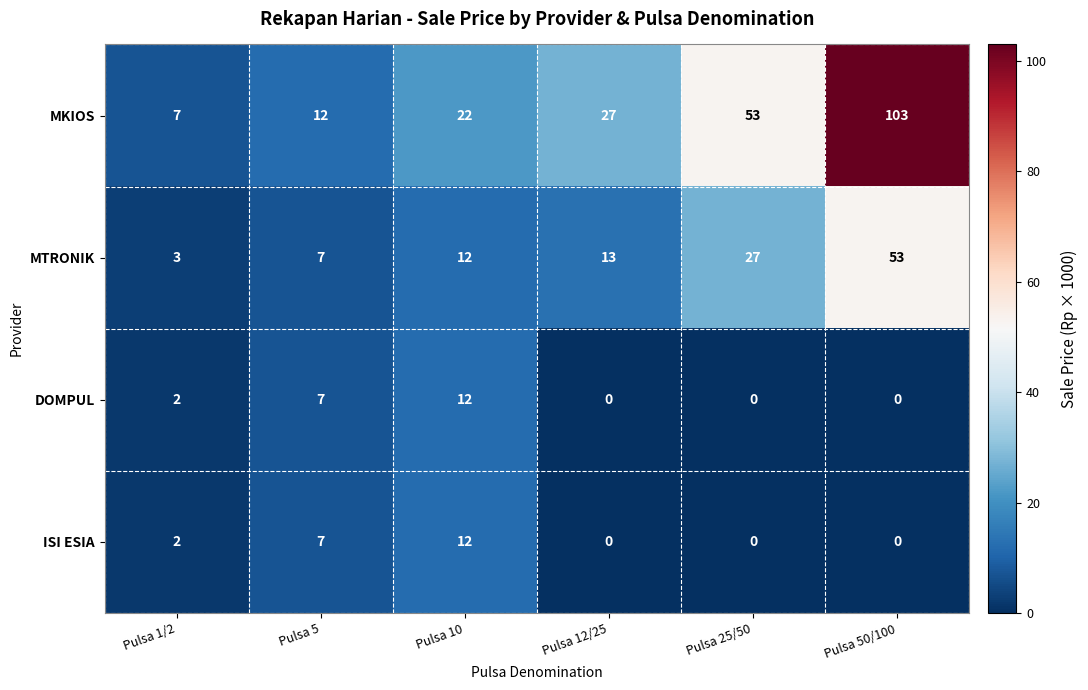

The value of MTRONIK at Pulsa 50/100 is 53. True or false?

True